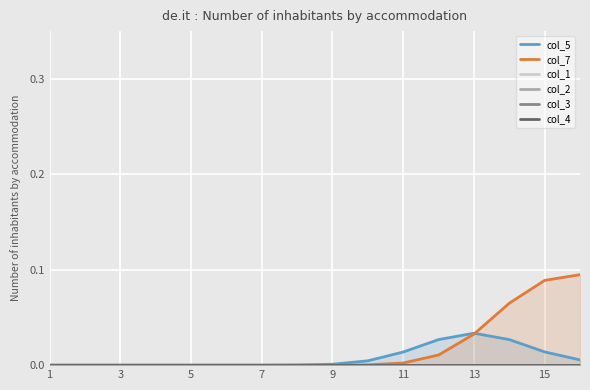

True or false: col_7 has a value of 0.0 at 5.

True